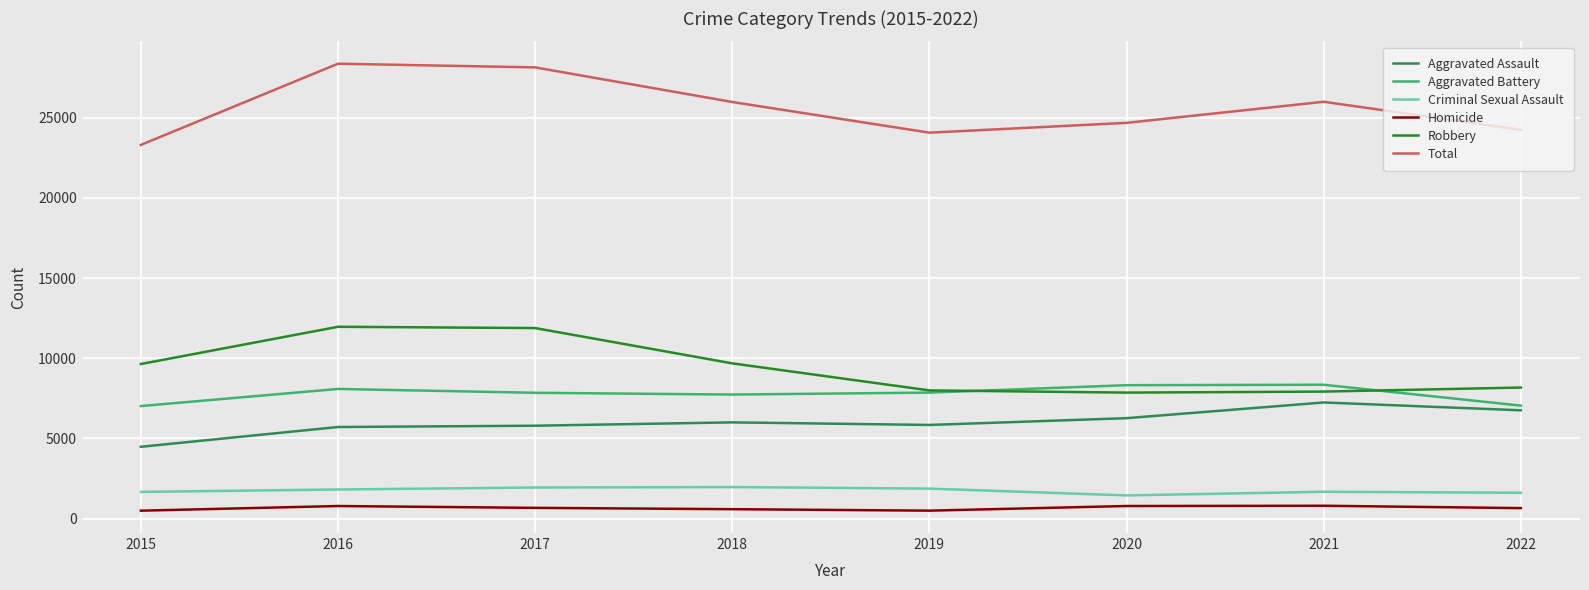

Which series changed the most between 2017 and 2021?

Robbery